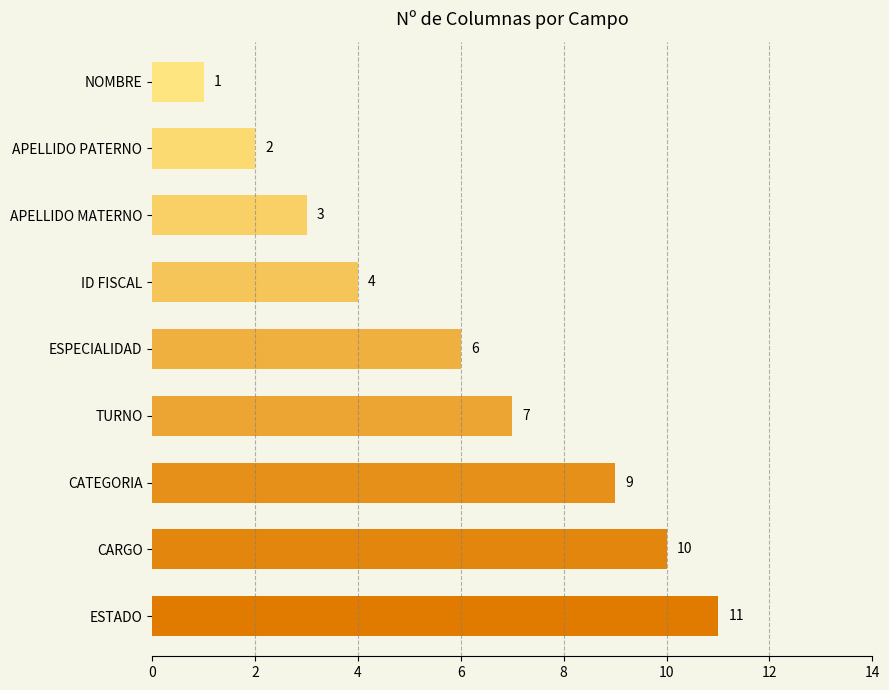

Reading top to bottom, what are all the values shown in this chart?

NOMBRE=1	APELLIDO PATERNO=2	APELLIDO MATERNO=3	ID FISCAL=4	ESPECIALIDAD=6	TURNO=7	CATEGORIA=9	CARGO=10	ESTADO=11